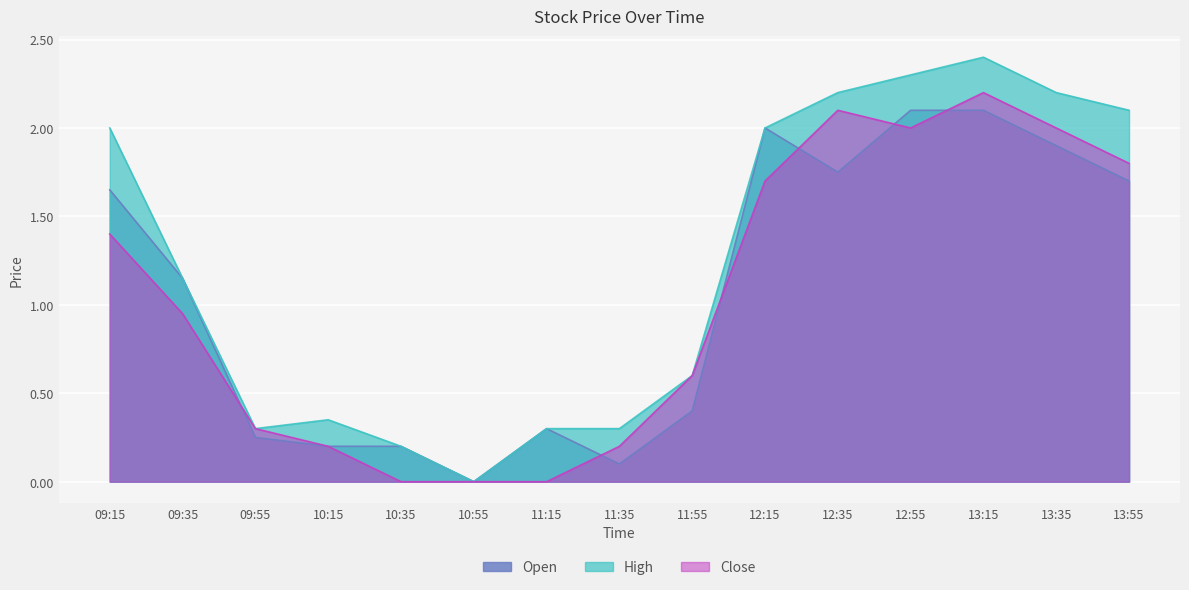

After their last crossing, which series has the higher values: Open or Close?

Close